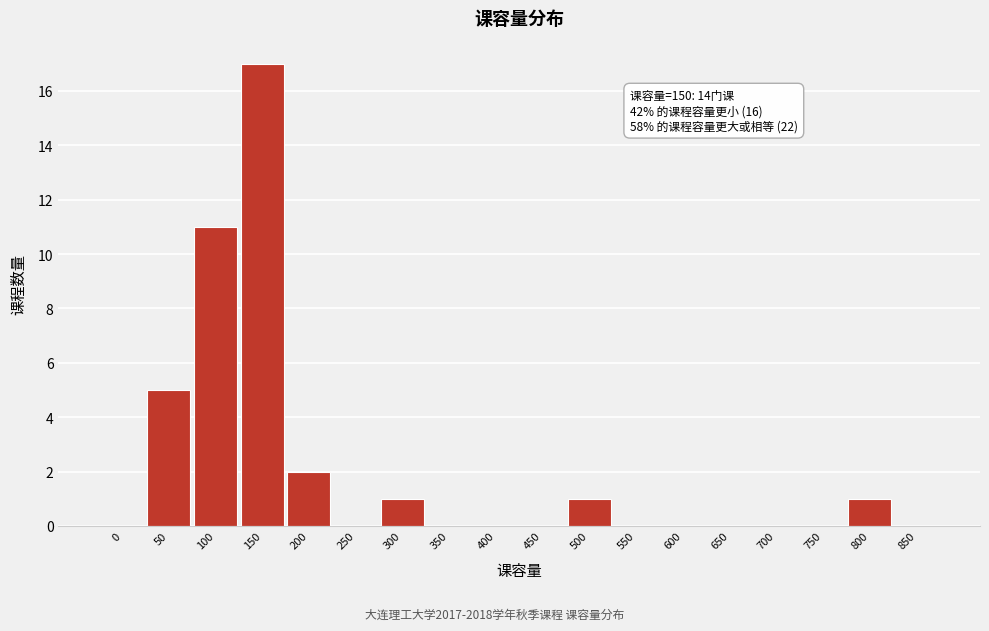

Reading right to left, extract all data points from this chart.

850=0	800=1	750=0	700=0	650=0	600=0	550=0	500=1	450=0	400=0	350=0	300=1	250=0	200=2	150=17	100=11	50=5	0=0